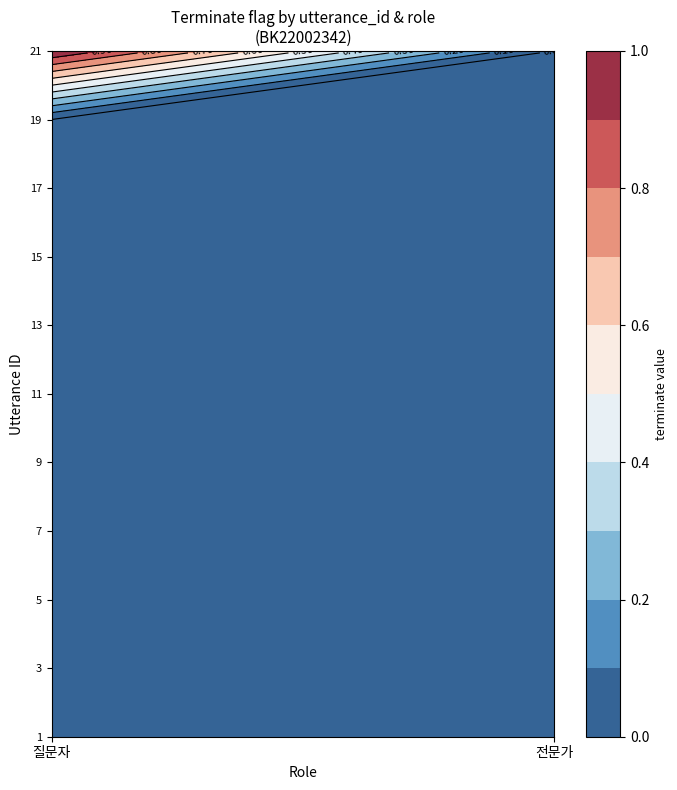

Reading left to right, list all the values displayed in this chart.

질문자: 1=0	3=0	5=0	7=0	9=0	11=0	13=0	15=0	17=0	19=0	21=1
전문가: 1=0	3=0	5=0	7=0	9=0	11=0	13=0	15=0	17=0	19=0	21=0